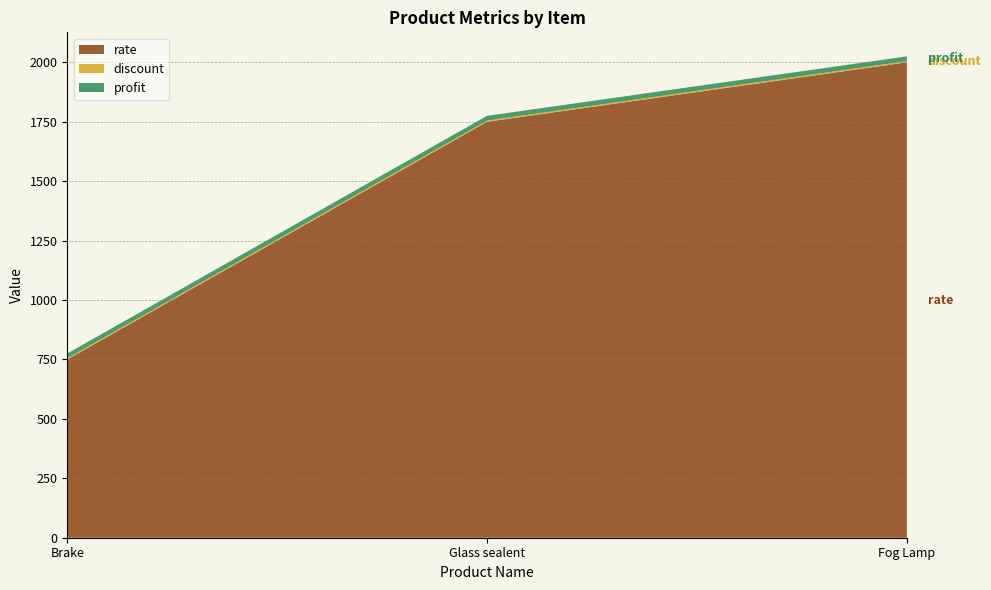

Reading right to left, transcribe all the data shown in this chart.

rate: Fog Lamp=2000	Glass sealent=1750	Brake=750
discount: Fog Lamp=5	Glass sealent=5	Brake=5
profit: Fog Lamp=20	Glass sealent=20	Brake=20